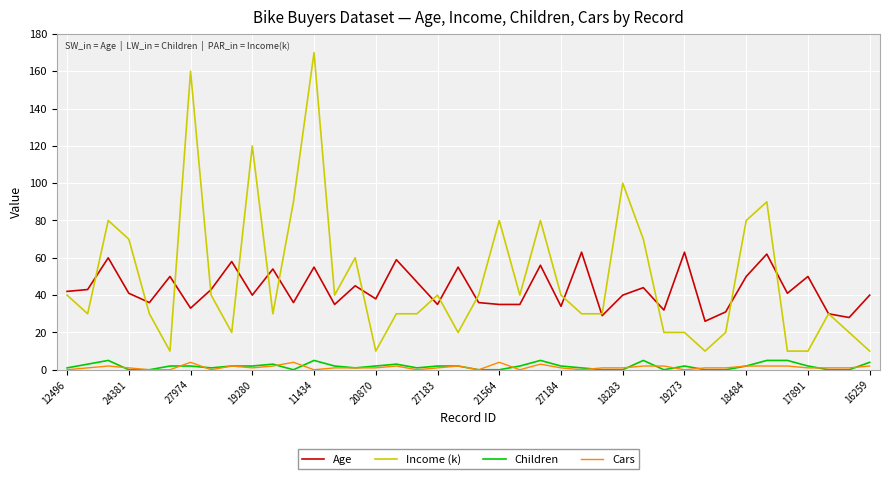

True or false: Age and Children cross at least once.

False